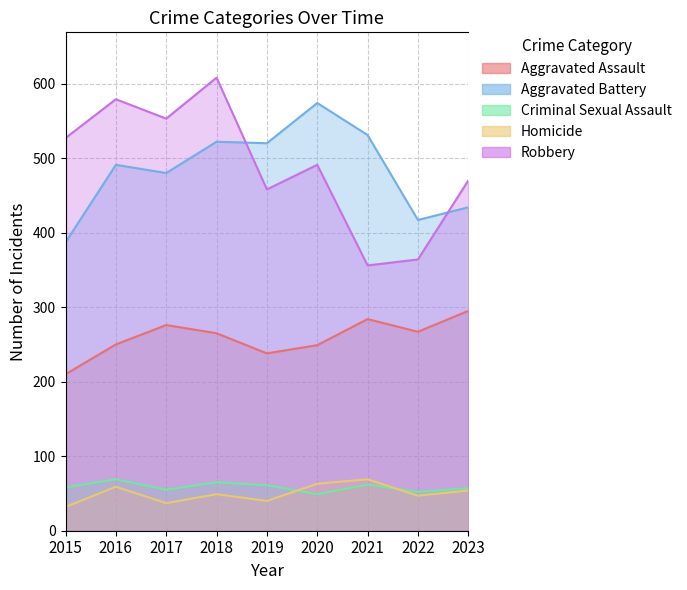

How many lines are shown in the chart?

5